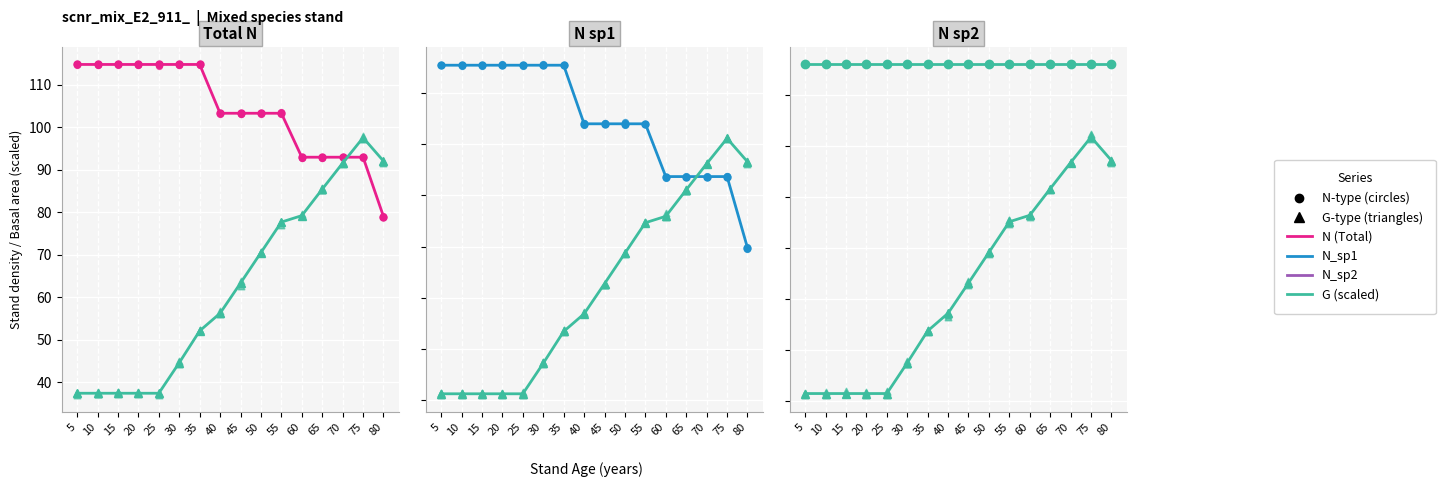

Is the value of G (scaled) at 30 greater than the value of N_sp2 at 5?

No